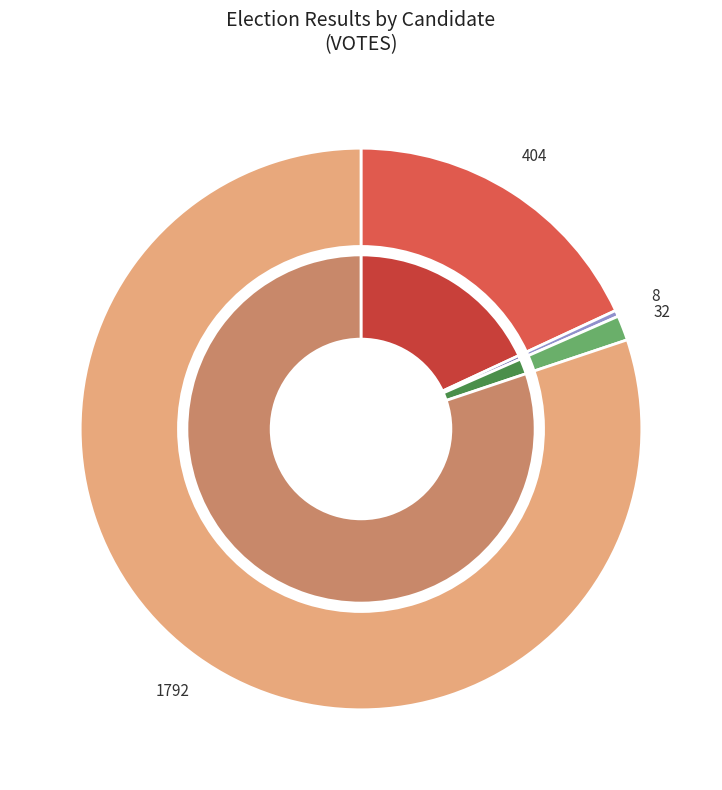

How many segments does this pie chart have?

4